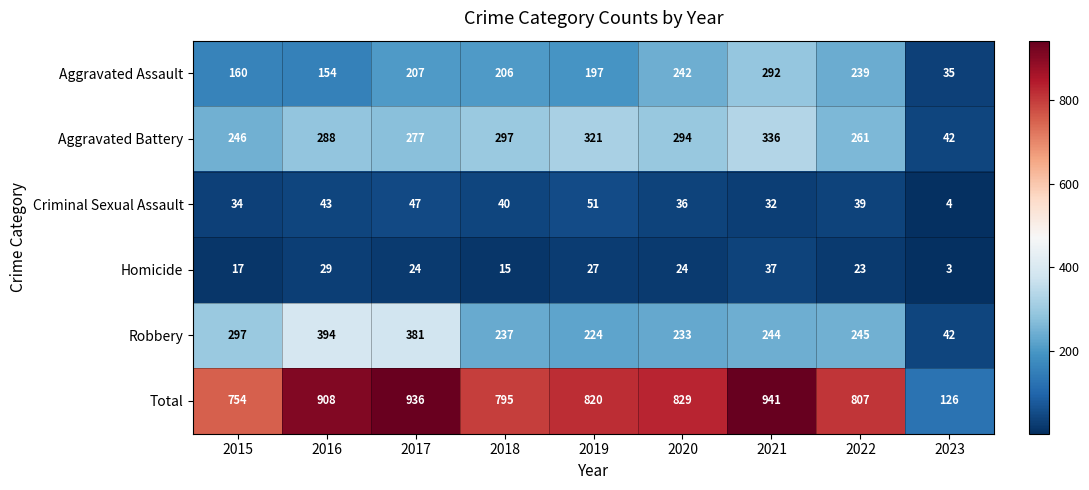

At 2017, list the series in order from largest to smallest.

Total, Robbery, Aggravated Battery, Aggravated Assault, Criminal Sexual Assault, Homicide